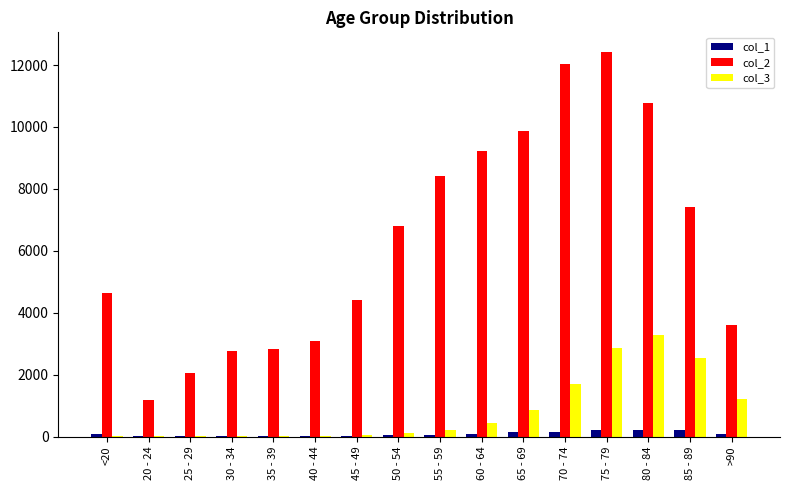

Which series has the largest range (max minus min)?

col_2